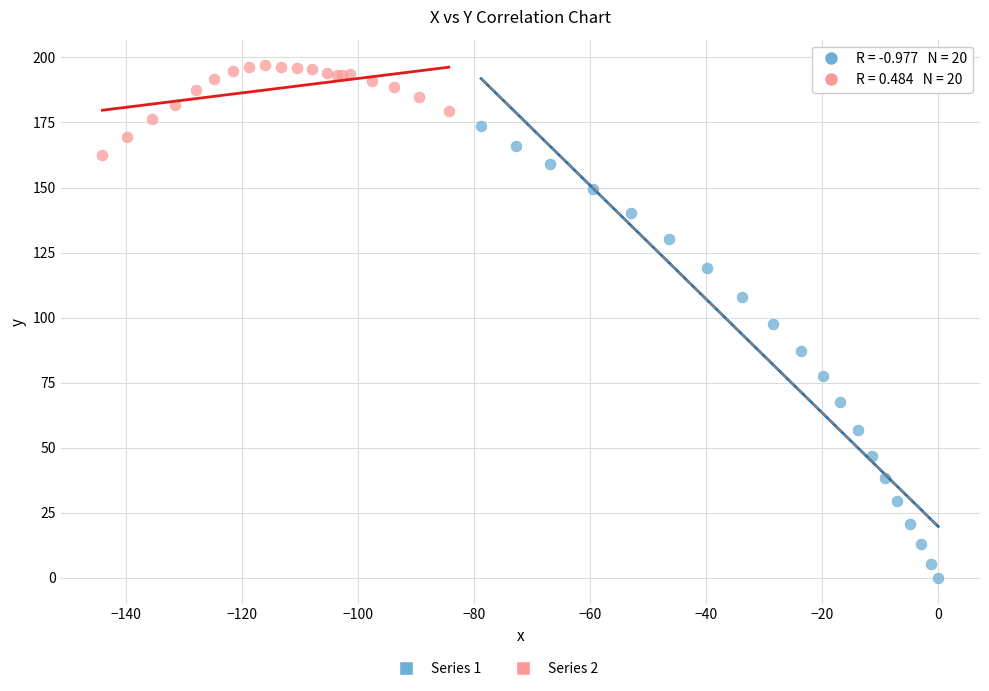

Which series contains the lowest Y value?

Series 1